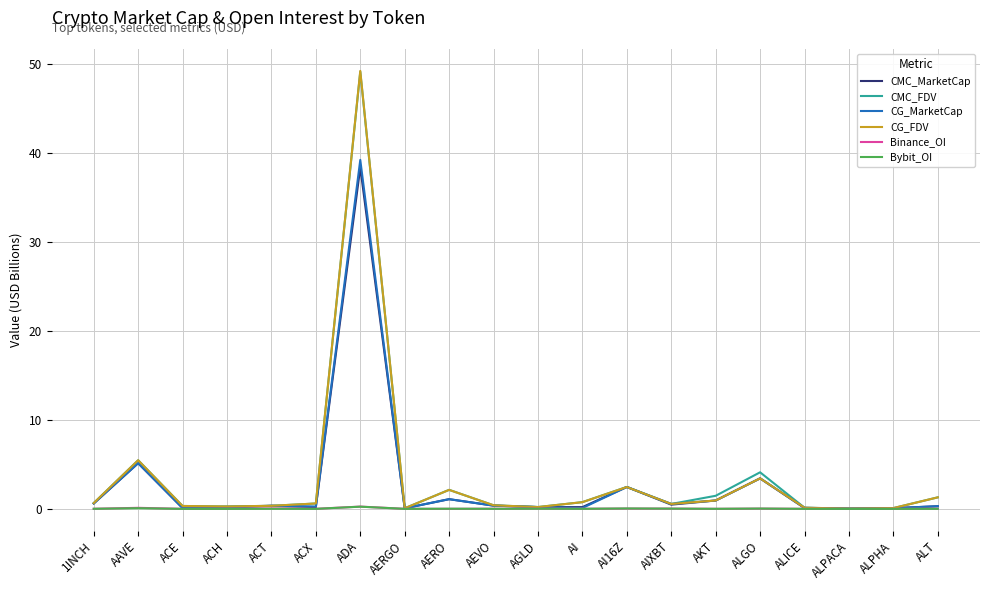

Is it true that Bybit_OI equals 0.0 at ACX?

True